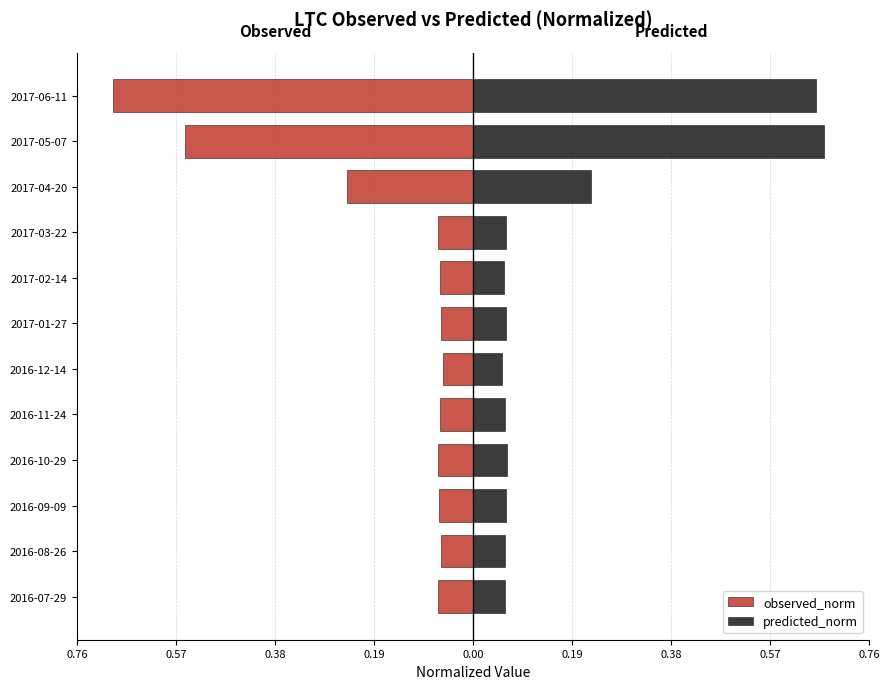

Reading left to right, extract all data points from this chart.

observed_norm: -0.1	-0.1	-0.1	-0.1	-0.1	-0.1	-0.1	-0.1	-0.1	-0.2	-0.6	-0.7
predicted_norm: 0.1	0.1	0.1	0.1	0.1	0.1	0.1	0.1	0.1	0.2	0.7	0.7